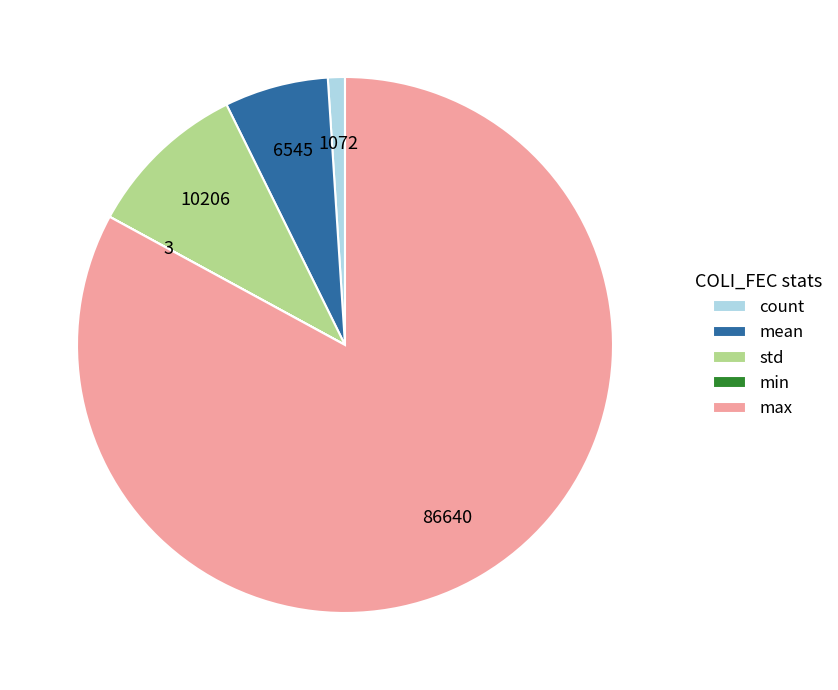

Between std and count, which is larger?

std